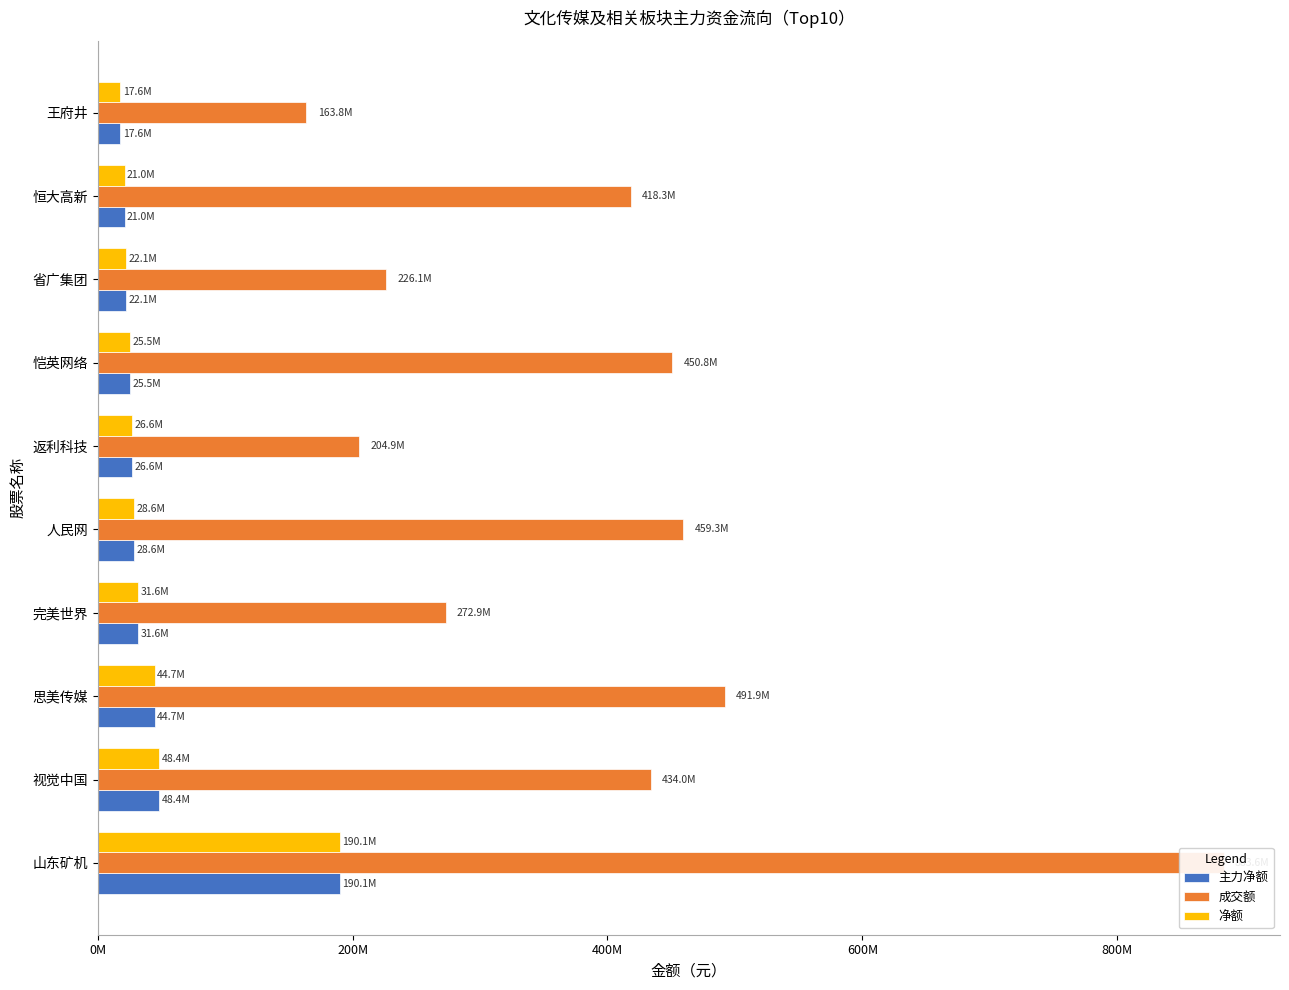

Which series has the largest range (max minus min)?

成交额